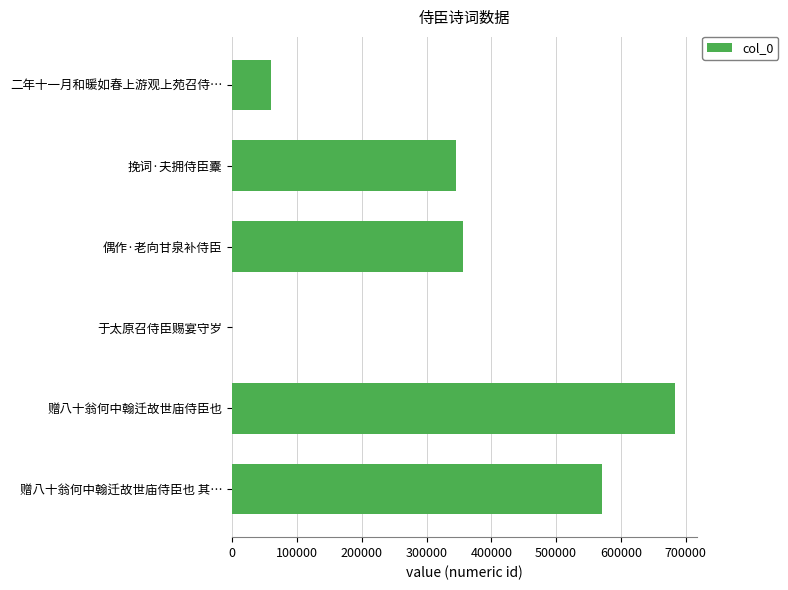

The value at 挽词·夫拥侍臣櫜 is 551231. True or false?

False